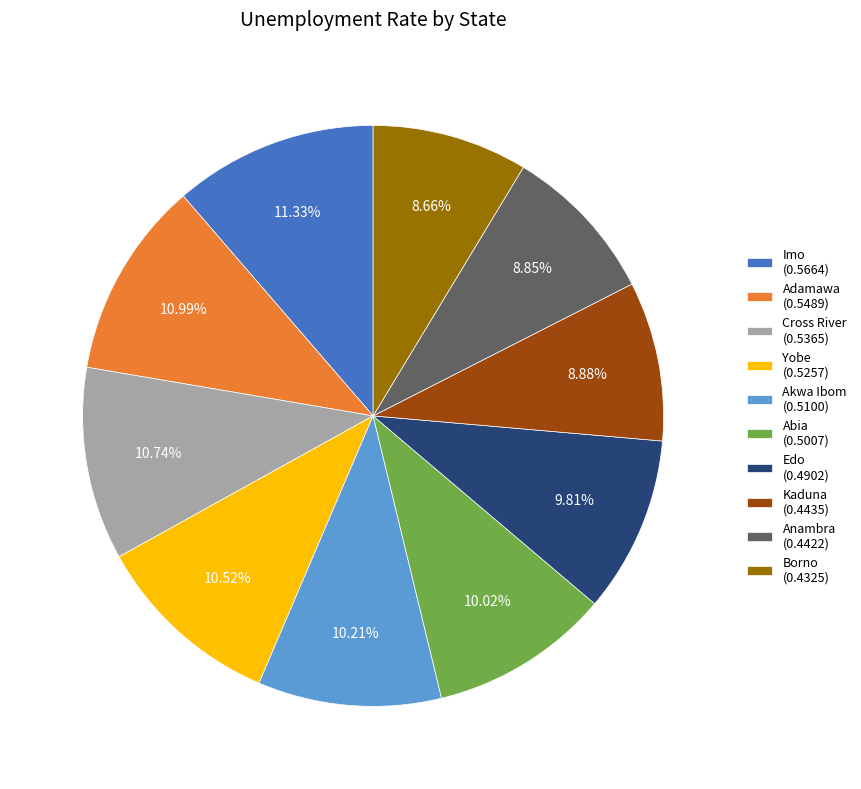

What percentage do Borno and Yobe together represent?

19.2%